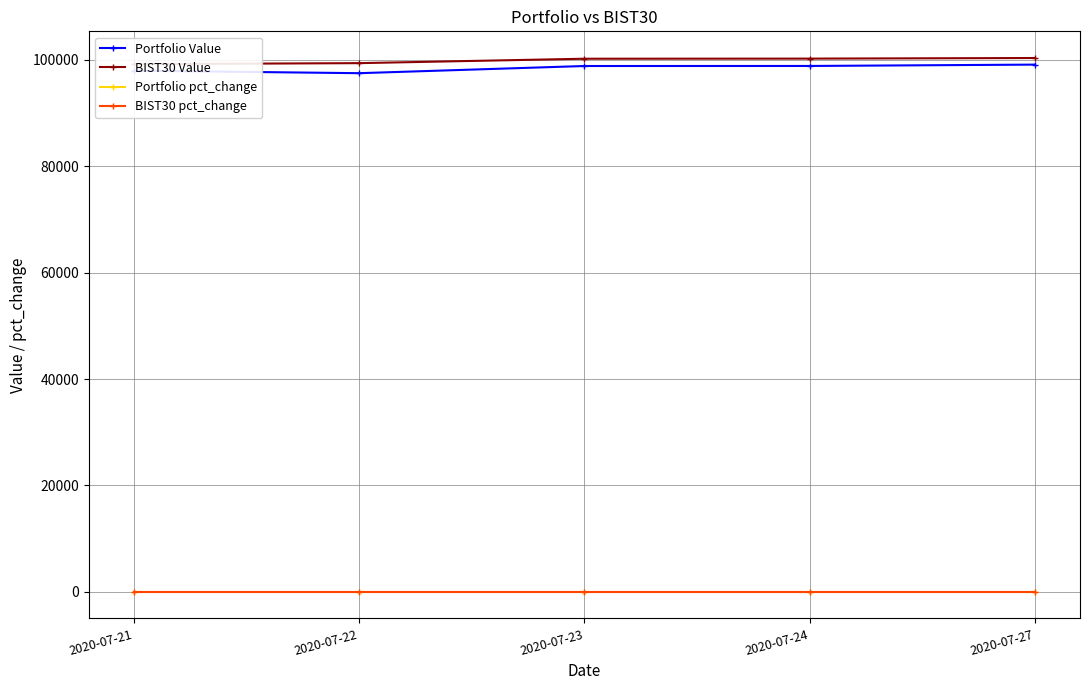

Count the number of data series in this chart.

4